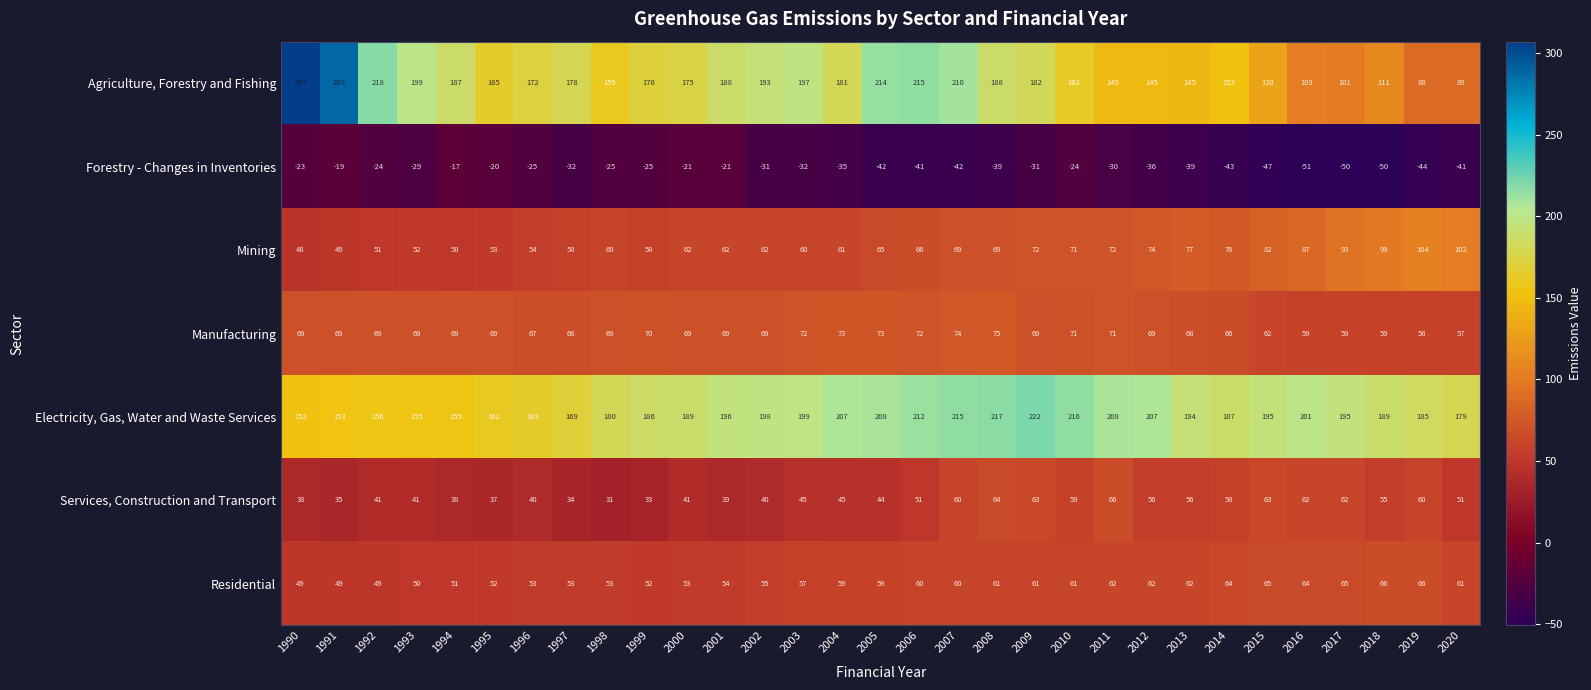

How many categories are shown in the chart?

31